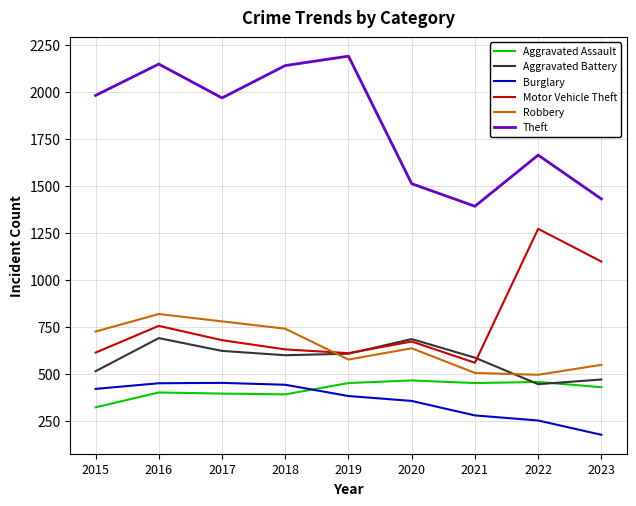

In Robbery, how many points are higher than both neighbors (excluding endpoints)?

2